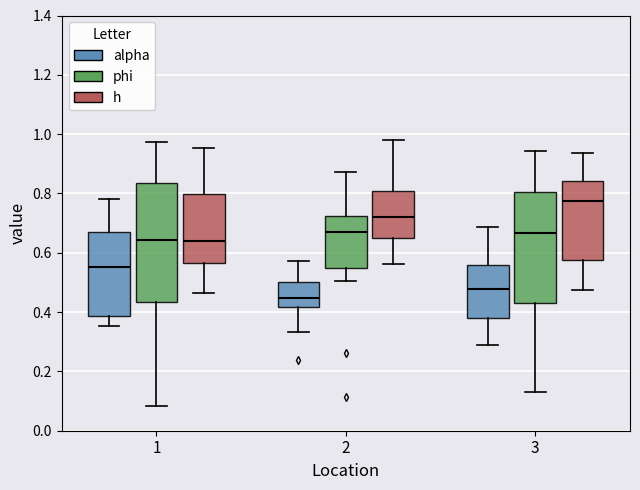

Reading left to right, transcribe this box plot: for each box, give where its median line is, the range the box spans, and where its two whiskers end, as read against the y-axis. The values are not printed on the chart, so give them approximately, as read against the axis.

1 (alpha): median 0.56, box 0.38 to 0.66, whiskers 0.36 to 0.78
1 (phi): median 0.64, box 0.44 to 0.84, whiskers 0.08 to 0.98
1 (h): median 0.64, box 0.56 to 0.80, whiskers 0.46 to 0.96
2 (alpha): median 0.44, box 0.42 to 0.50, whiskers 0.34 to 0.58
2 (phi): median 0.66, box 0.54 to 0.72, whiskers 0.50 to 0.88
2 (h): median 0.72, box 0.64 to 0.80, whiskers 0.56 to 0.98
3 (alpha): median 0.48, box 0.38 to 0.56, whiskers 0.30 to 0.68
3 (phi): median 0.66, box 0.44 to 0.80, whiskers 0.14 to 0.94
3 (h): median 0.78, box 0.58 to 0.84, whiskers 0.48 to 0.94